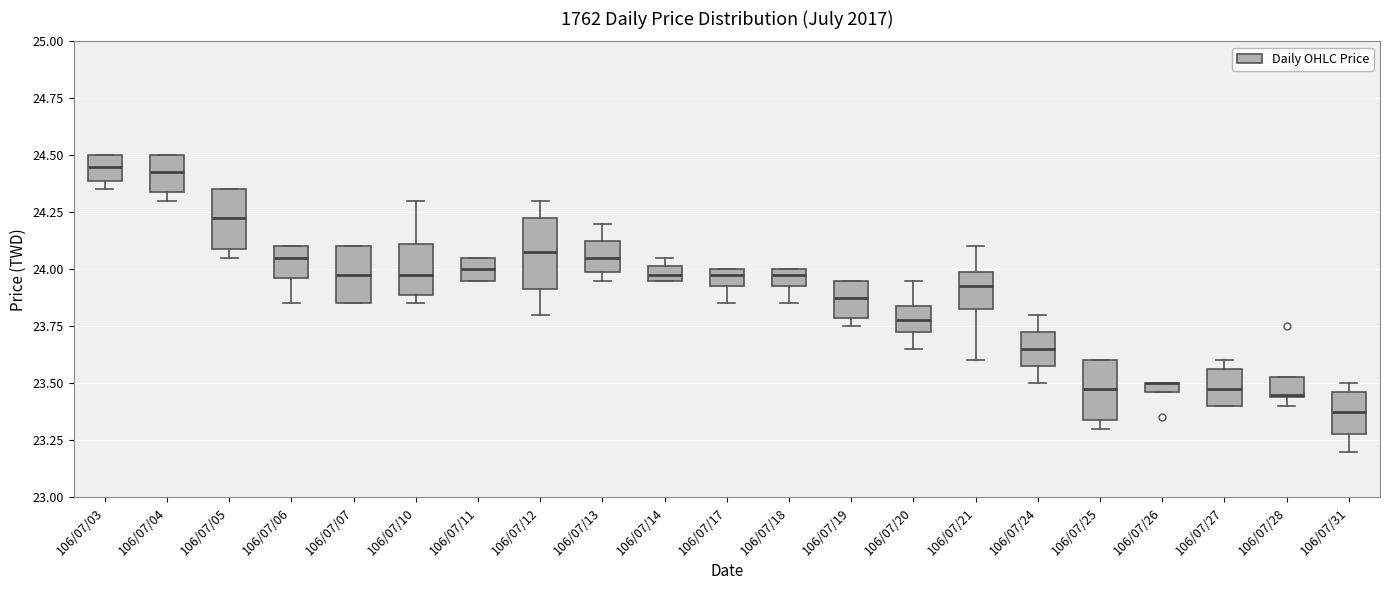

Where does the median line of the box for 106/07/11 sit on the y-axis? The values are not printed on the chart, so give them approximately, as read against the axis.

24.00